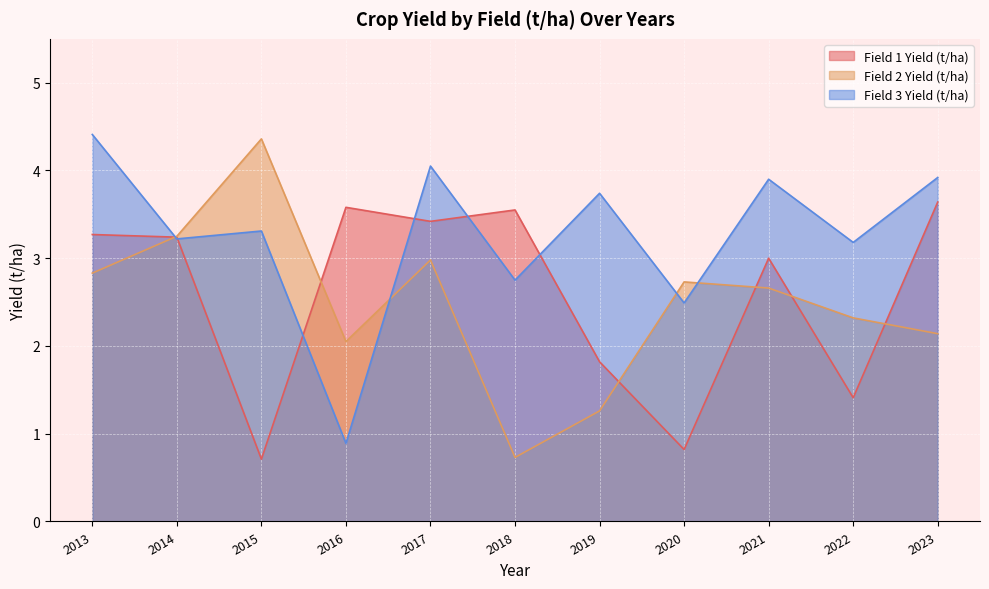

At which label does Field 2 Yield (t/ha) first exceed 2?

2013